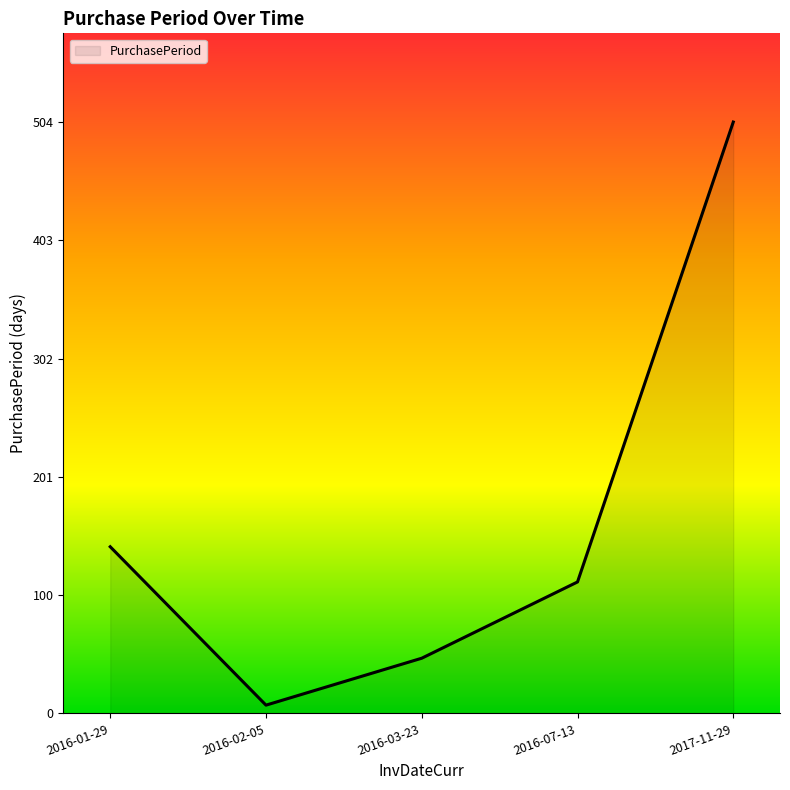

What is the sum of all values?

812